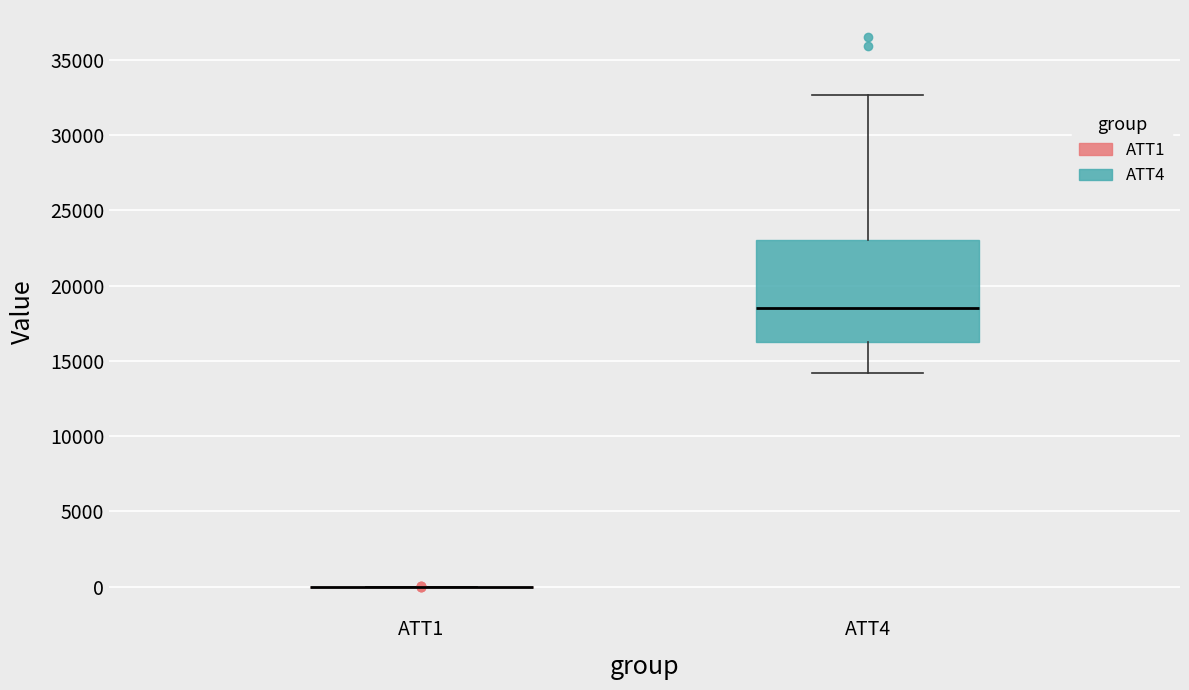

Reading left to right, transcribe this box plot: for each box, give where its median line is, the range the box spans, and where its two whiskers end, as read against the y-axis. The values are not printed on the chart, so give them approximately, as read against the axis.

ATT1: box collapsed to a line at 0, whiskers 0 to 0
ATT4: median 18500, box 16500 to 23000, whiskers 14000 to 32500